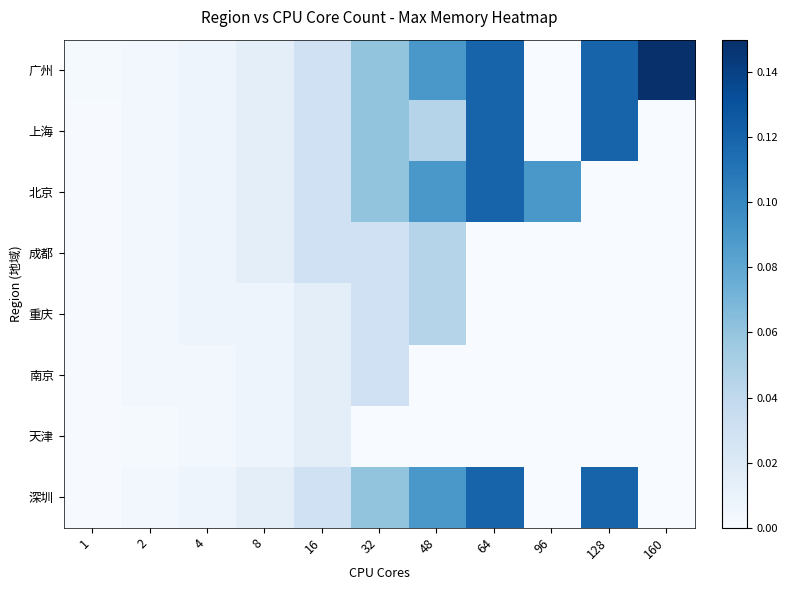

At which category is the sum across all series the highest?

64